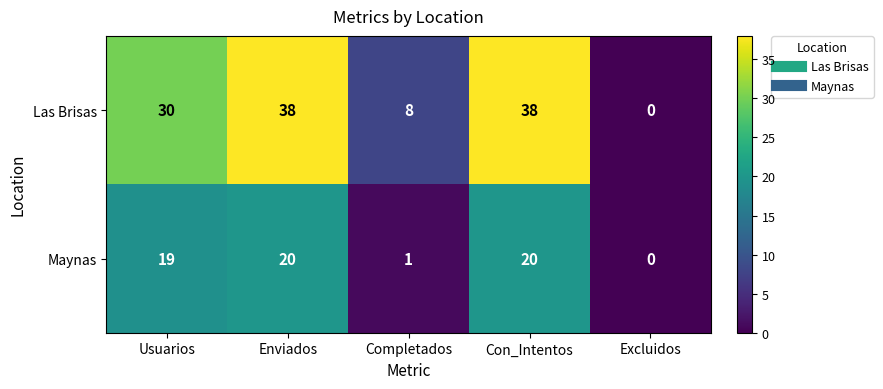

Rank the series by their maximum value, from lowest to highest.

Maynas, Las Brisas